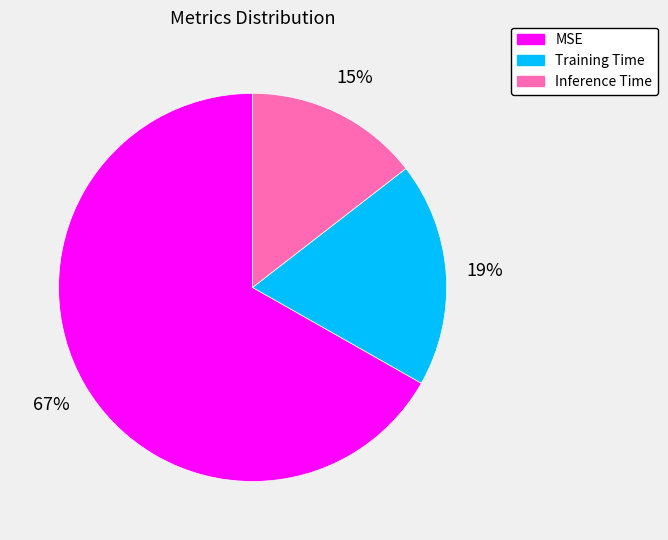

Do Inference Time and MSE together represent more than half of the pie?

Yes